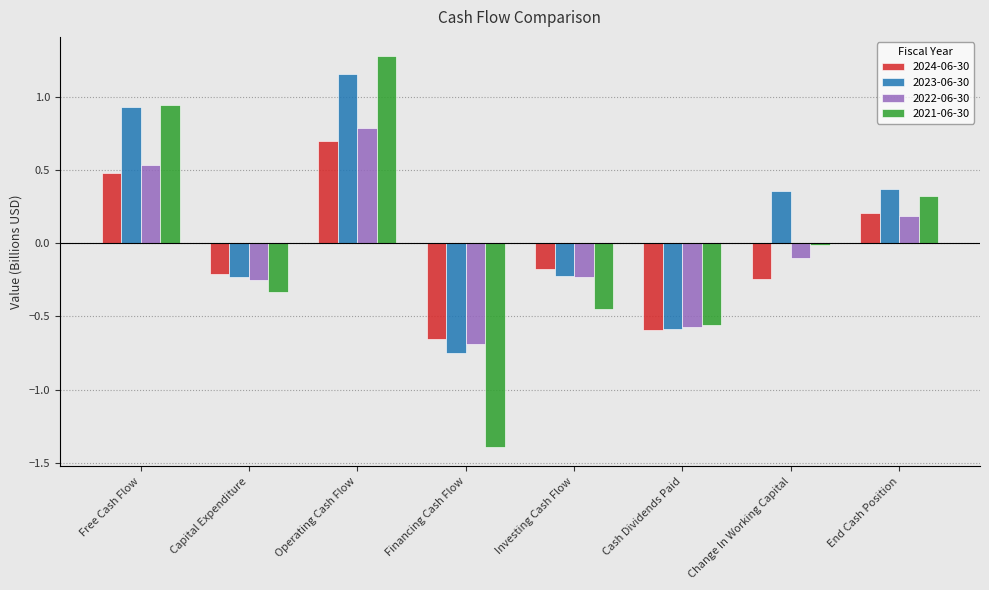

What are all the series names shown in the legend?

2024-06-30, 2023-06-30, 2022-06-30, 2021-06-30